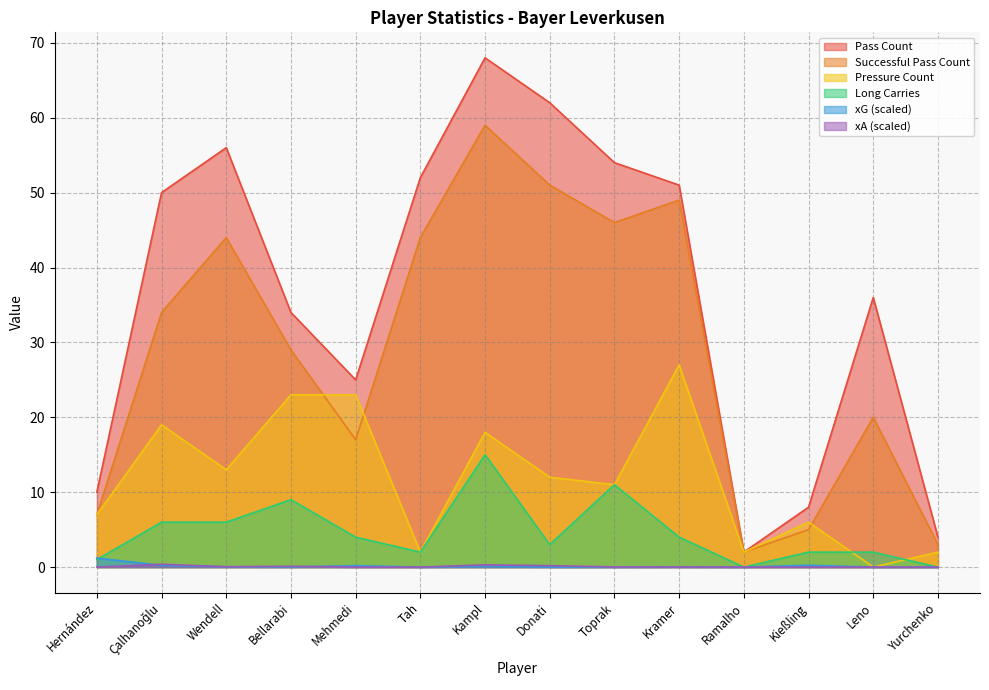

Reading right to left, list all the values displayed in this chart.

pass_count: 4.0	36.0	8.0	2.0	51.0	54.0	62.0	68.0	52.0	25.0	34.0	56.0	50.0	10.0
successfull_pass_count: 3.0	20.0	5.0	2.0	49.0	46.0	51.0	59.0	44.0	17.0	29.0	44.0	34.0	7.0
pressure_count: 2.0	0.0	6.0	2.0	27.0	11.0	12.0	18.0	2.0	23.0	23.0	13.0	19.0	7.0
long_carries: 0.0	2.0	2.0	0.0	4.0	11.0	3.0	15.0	2.0	4.0	9.0	6.0	6.0	1.0
xG_scaled: 0.0	0.0	0.2	0.0	0.0	0.0	0.0	0.1	0.0	0.2	0.0	0.0	0.2	1.2
xA_scaled: 0.0	0.0	0.0	0.0	0.0	0.0	0.2	0.3	0.0	0.0	0.1	0.1	0.4	0.0